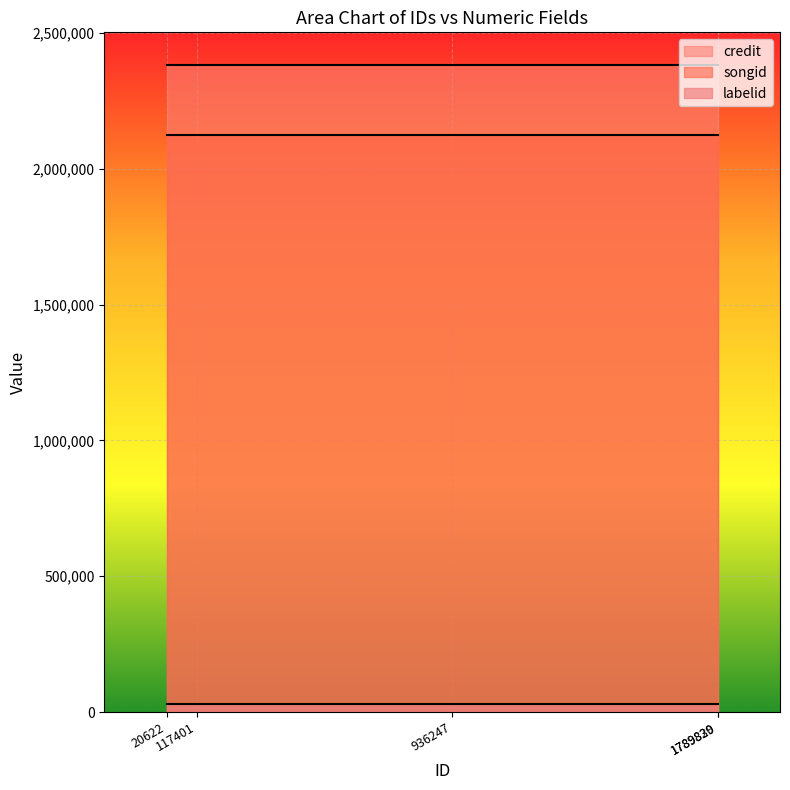

Which category has the lowest value in the songid series?

20622